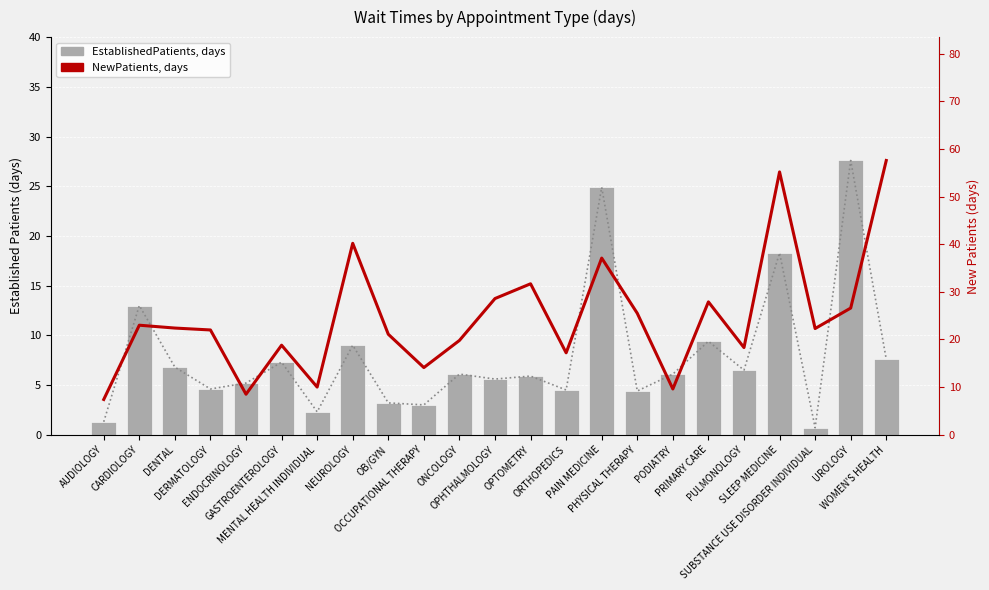

Rank the series at GASTROENTEROLOGY from lowest to highest value.

EstablishedPatients, days, NewPatients, days